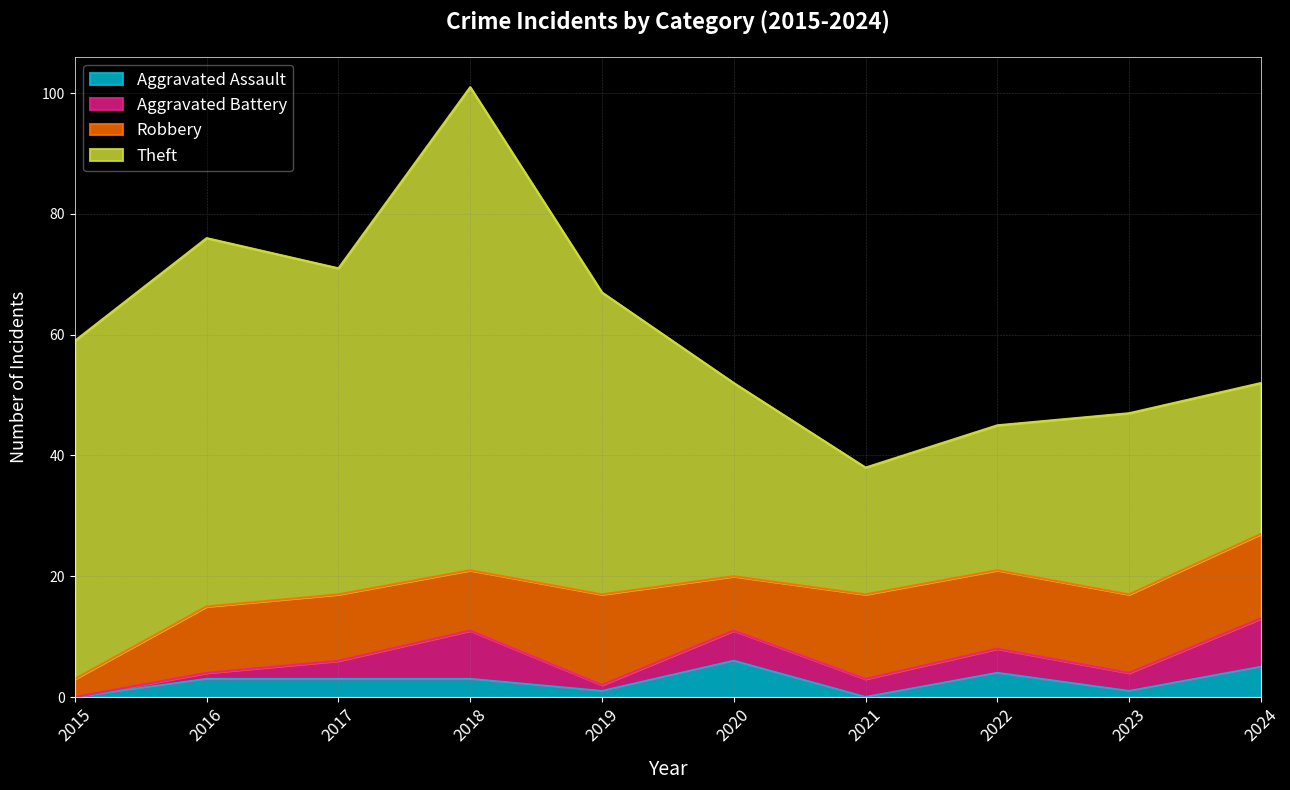

Reading right to left, extract all data points from this chart.

Aggravated Assault: 5	1	4	0	6	1	3	3	3	0
Aggravated Battery: 8	3	4	3	5	1	8	3	1	0
Robbery: 14	13	13	14	9	15	10	11	11	3
Theft: 25	30	24	21	32	50	80	54	61	56